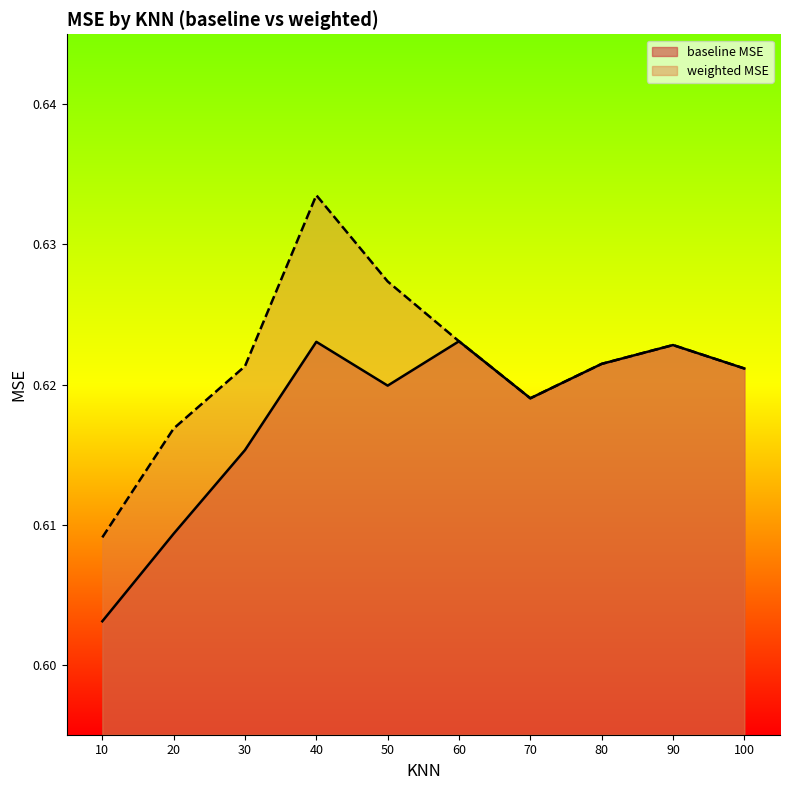

Reading left to right, what are all the values shown in this chart?

baseline MSE: 0.6	0.6	0.6	0.6	0.6	0.6	0.6	0.6	0.6	0.6
weighted MSE: 0.6	0.6	0.6	0.6	0.6	0.6	0.6	0.6	0.6	0.6